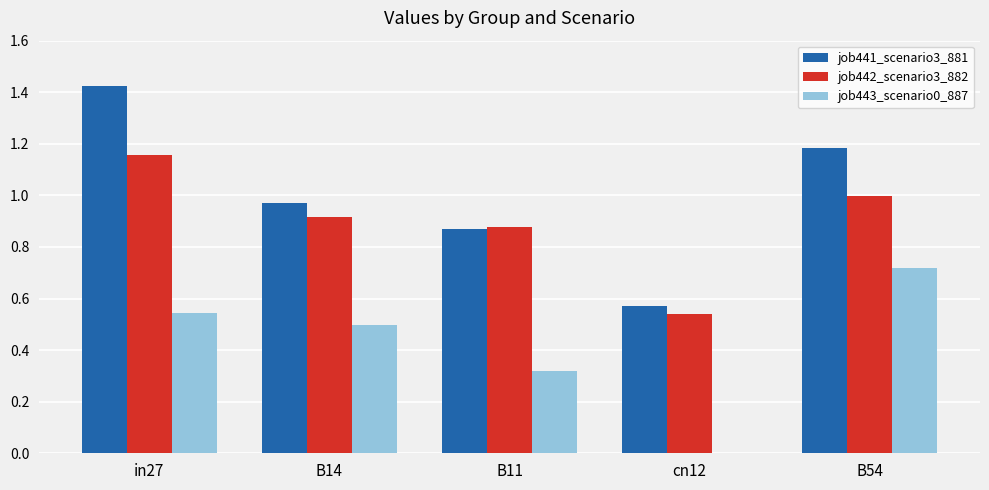

How many groups of bars are there?

5